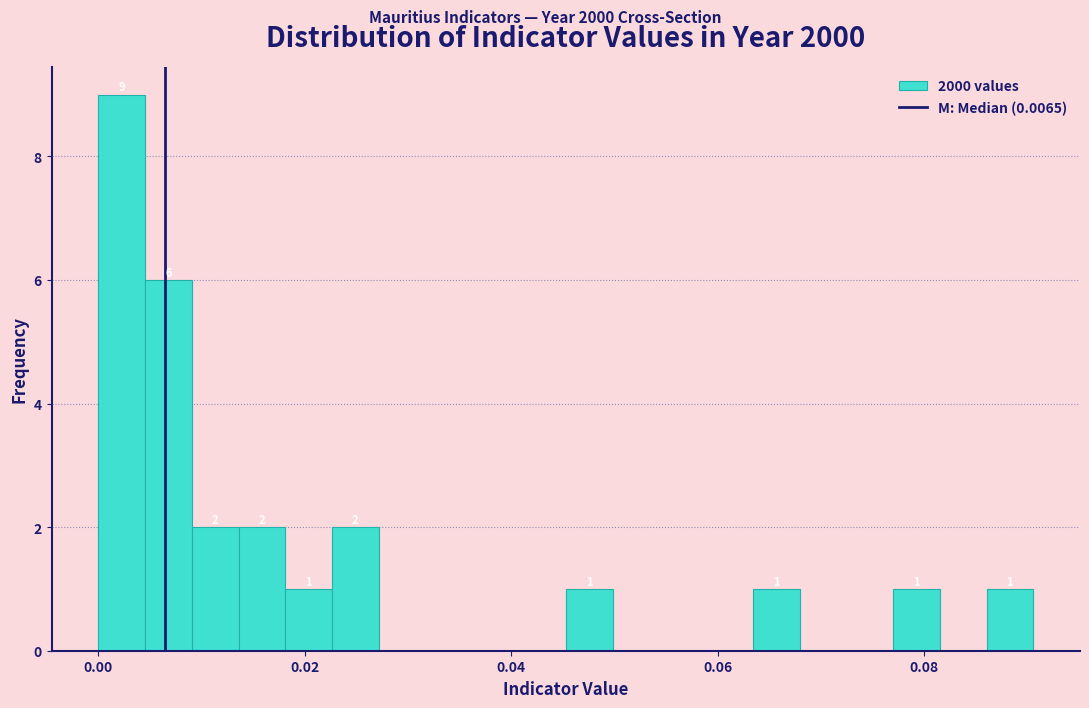

Read against the x-axis, roughly where is the centre of the tallest bar?

0.002